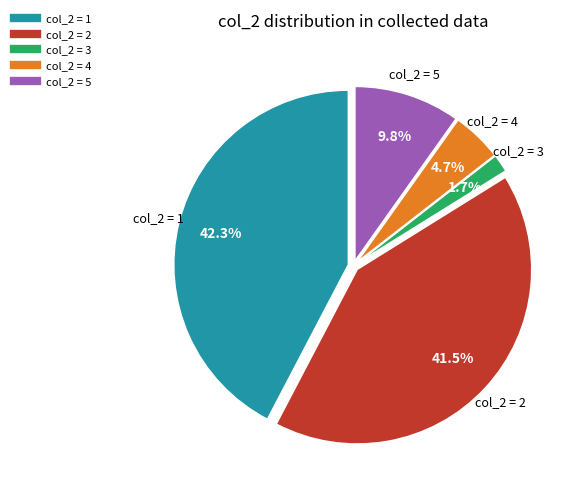

Is there any slice that represents more than half of the pie?

No